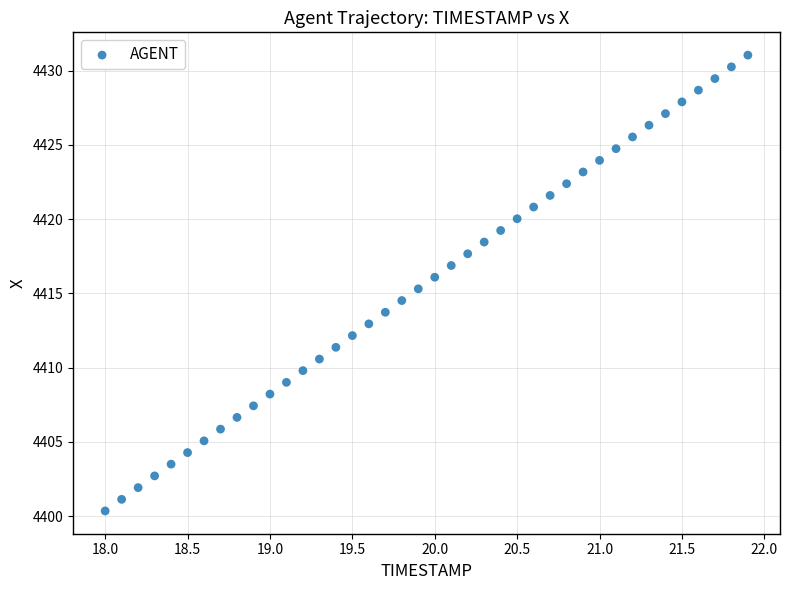

What is the range of X values (max minus min)?

3.9